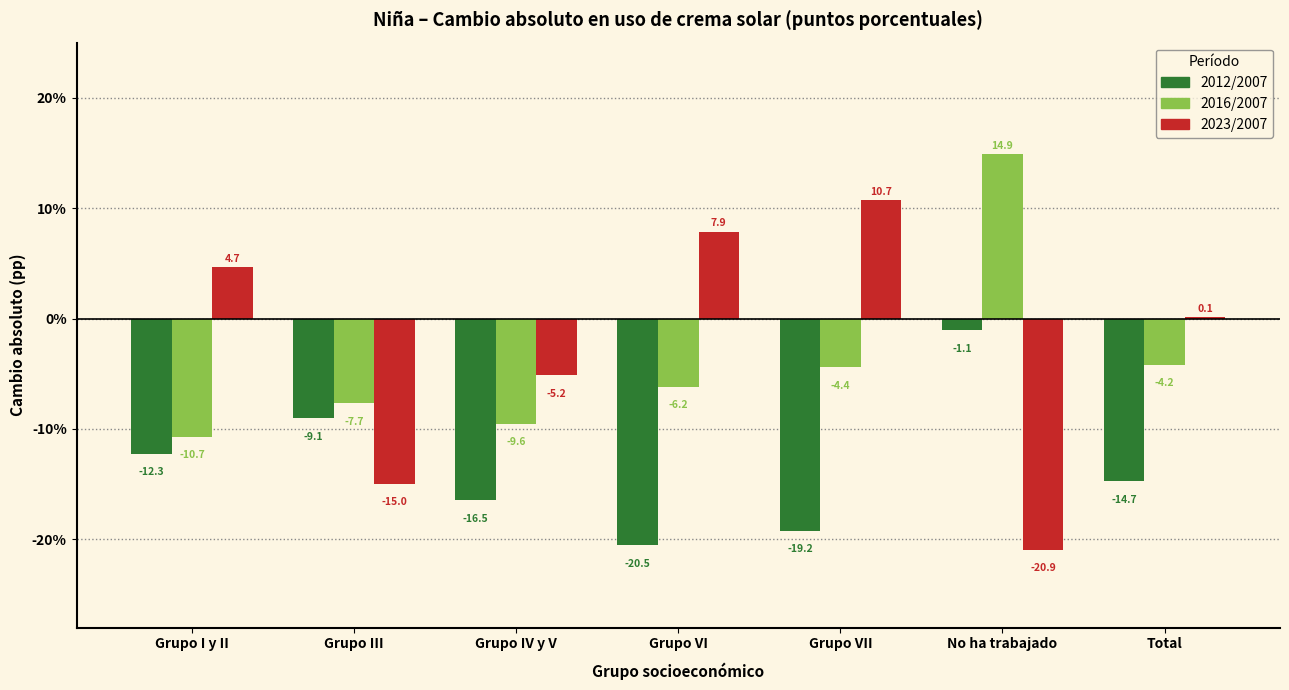

Reading right to left, what are all the values shown in this chart?

2012/2007: Total=-14.7	No ha trabajado=-1.1	Grupo VII=-19.2	Grupo VI=-20.5	Grupo IV y V=-16.5	Grupo III=-9.1	Grupo I y II=-12.3
2016/2007: Total=-4.2	No ha trabajado=14.9	Grupo VII=-4.4	Grupo VI=-6.2	Grupo IV y V=-9.6	Grupo III=-7.7	Grupo I y II=-10.7
2023/2007: Total=0.1	No ha trabajado=-20.9	Grupo VII=10.7	Grupo VI=7.9	Grupo IV y V=-5.2	Grupo III=-15.0	Grupo I y II=4.7